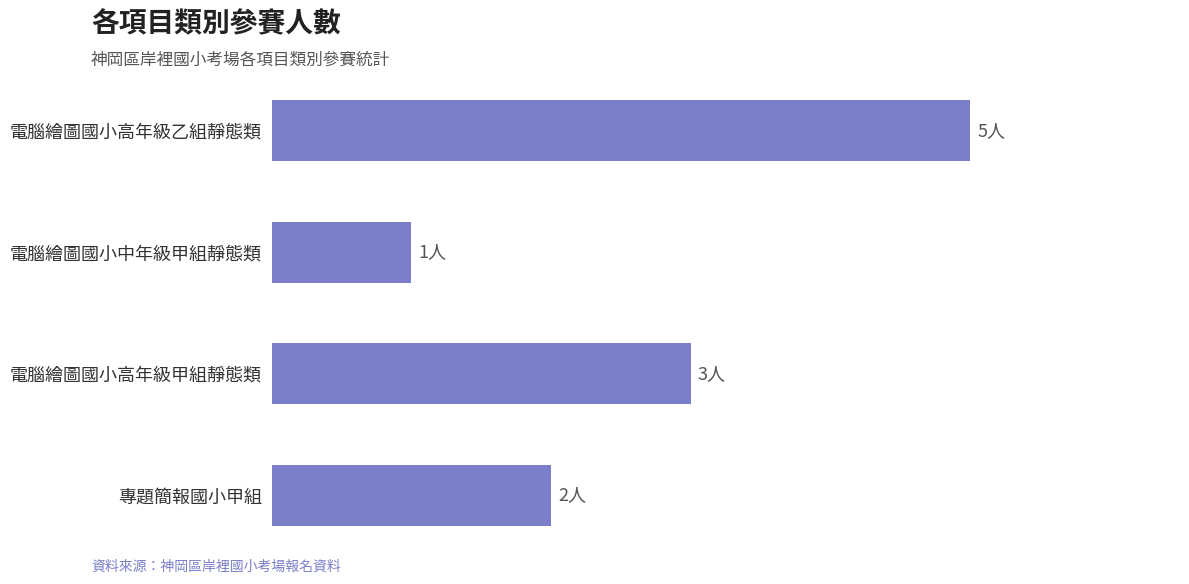

Does the chart contain any negative values?

No